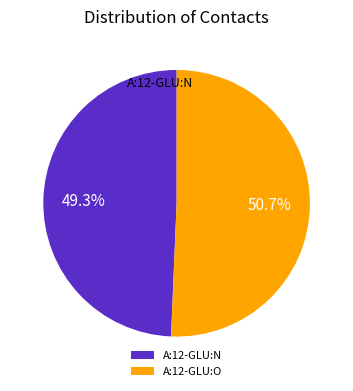

To the nearest percent, what percentage of the pie is A:12-GLU:N?

49%